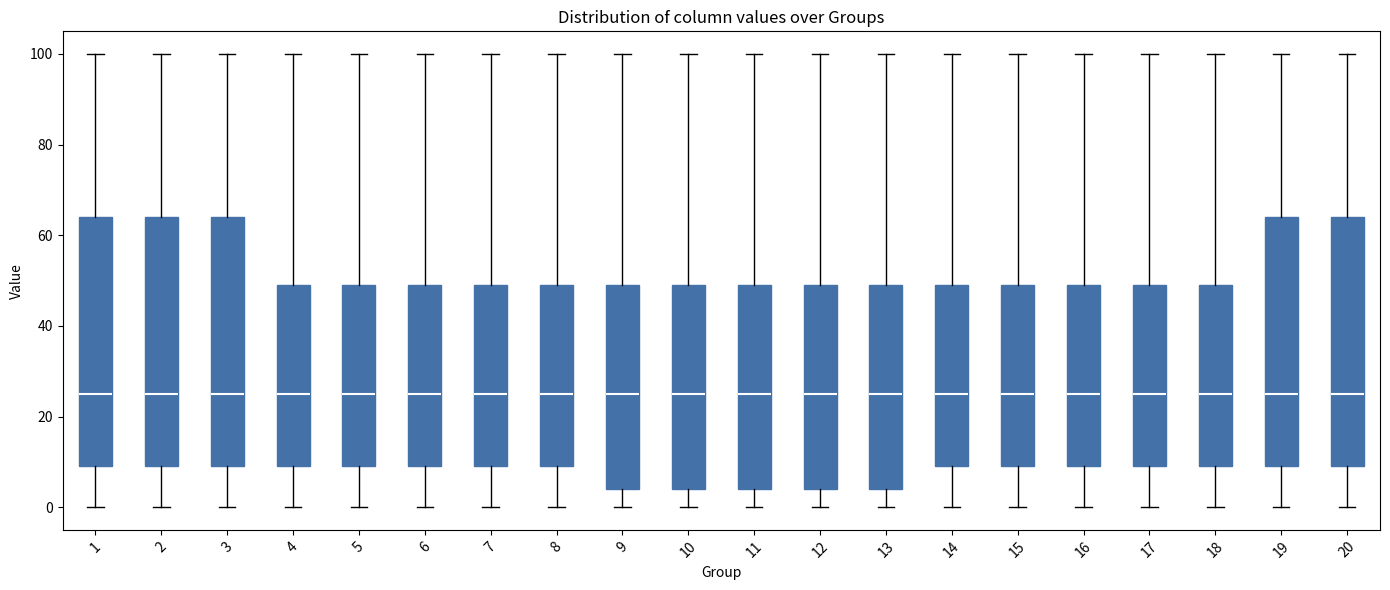

Where does the upper whisker of the box at x = 18 end on the y-axis? The values are not printed on the chart, so give them approximately, as read against the axis.

100